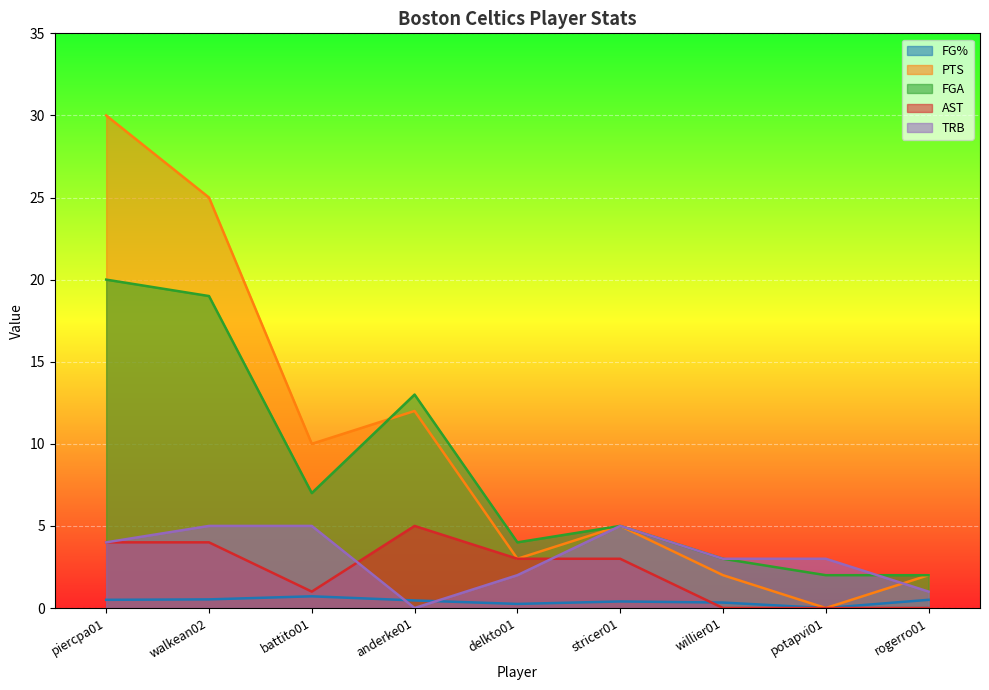

Which category has the highest value across all series?

piercpa01